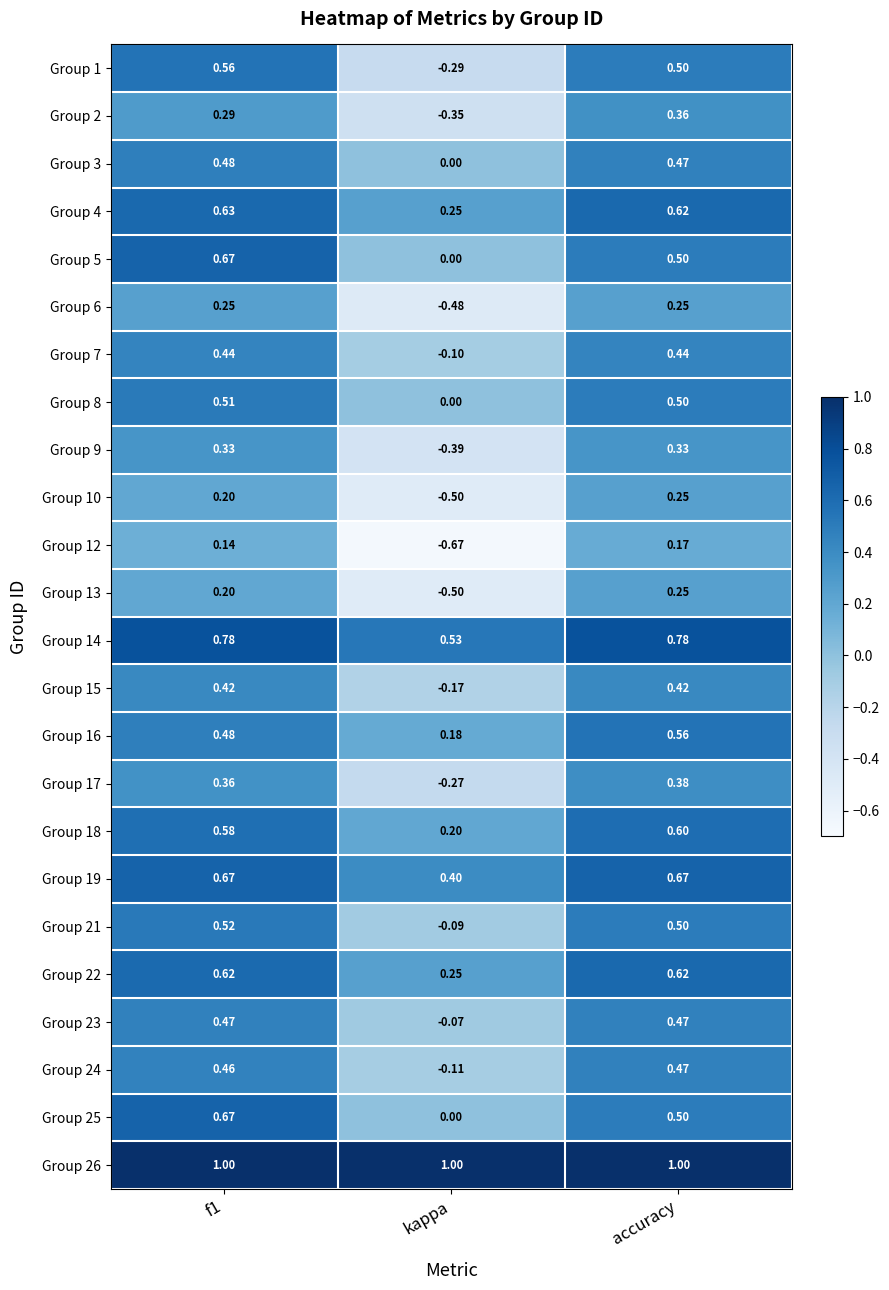

Is the value of Group 15 at accuracy greater than the value of Group 1 at accuracy?

No